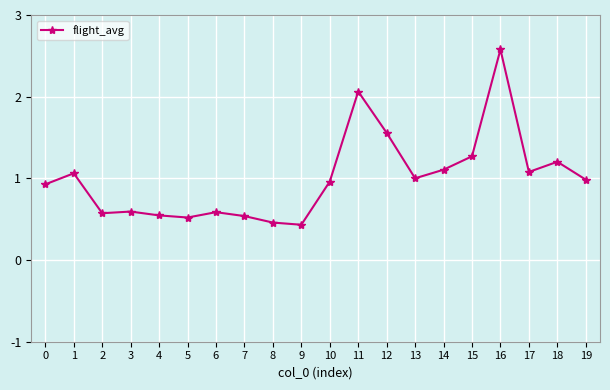

True or false: there are more than 0 points higher than both neighbors.

True